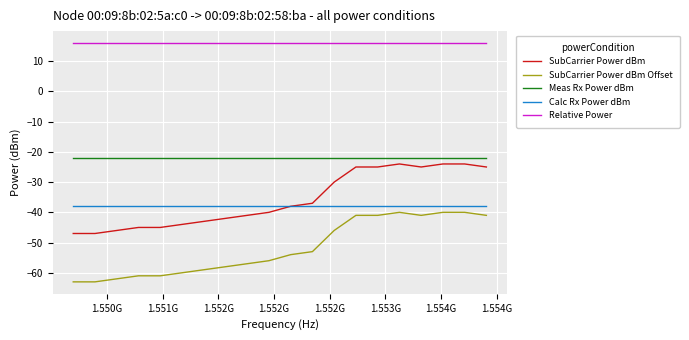

What is the minimum value shown in the chart?

-63.0